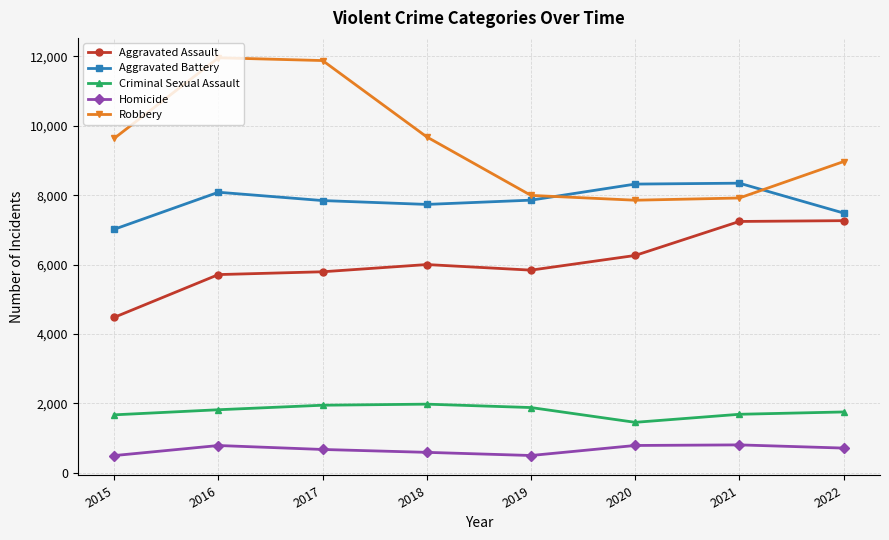

What is the total value across all series at 2022?

26185